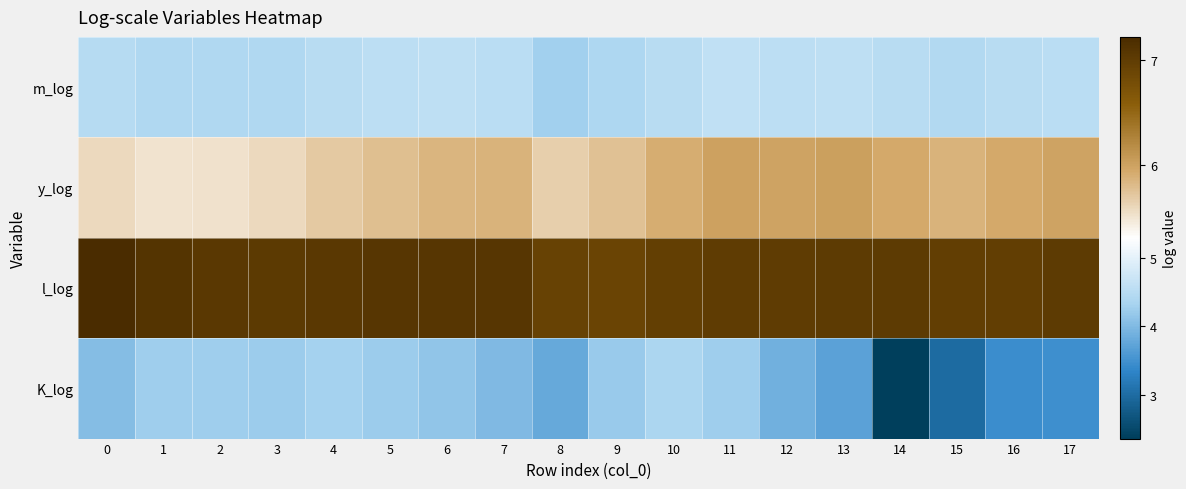

Which has a higher value, 13 or 9?

13